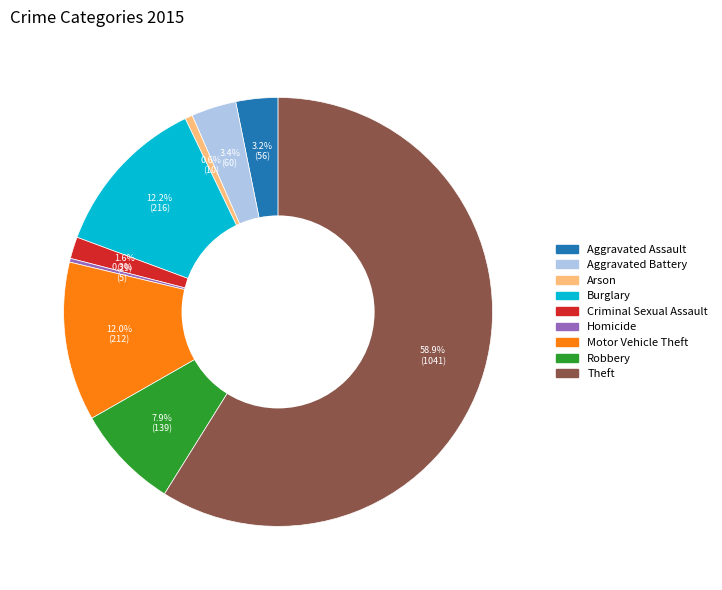

To the nearest percent, what is the average slice percentage?

11%